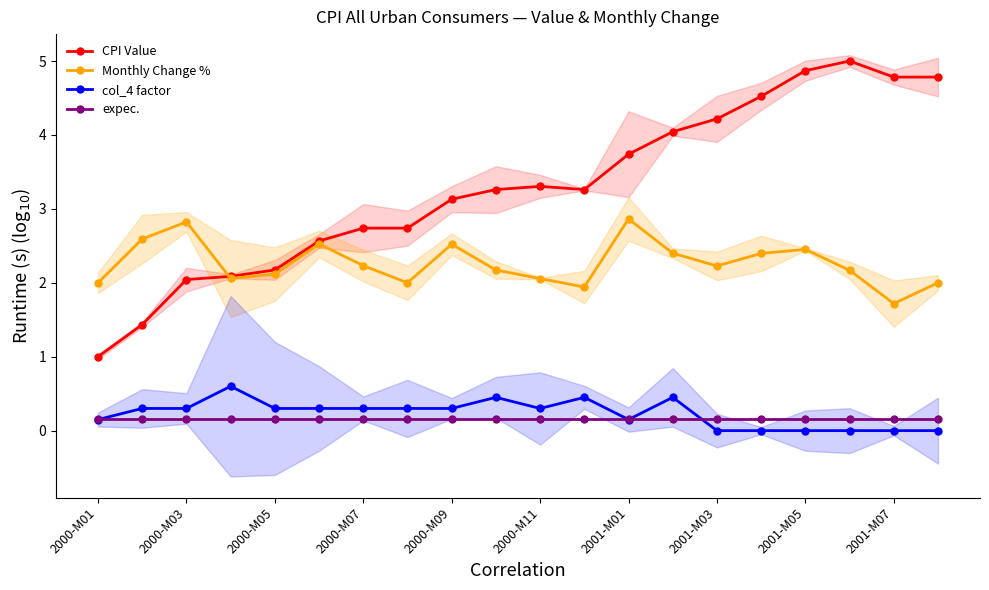

What is the highest value of the col_4 factor series?

0.6